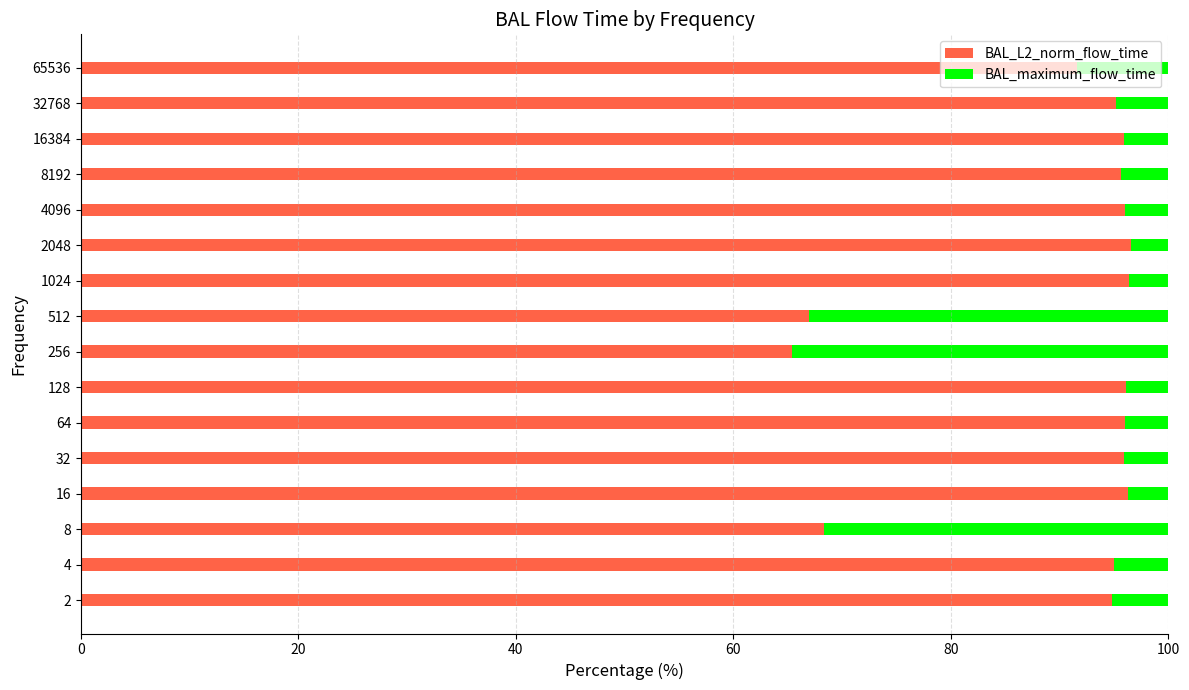

What is the difference between the maximum and minimum values in the BAL_L2_norm_flow_time series?

31.1